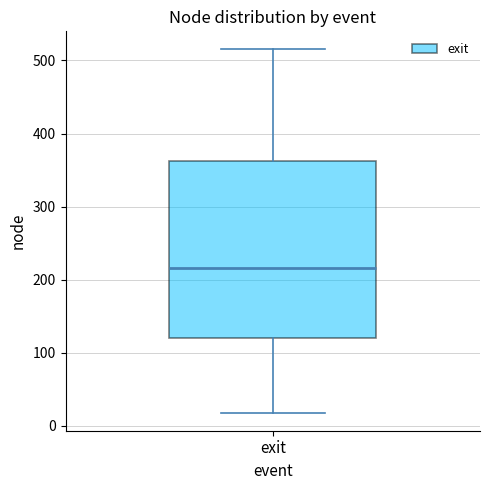

Where is the upper edge of the box for exit on the y-axis? The values are not printed on the chart, so give them approximately, as read against the axis.

360